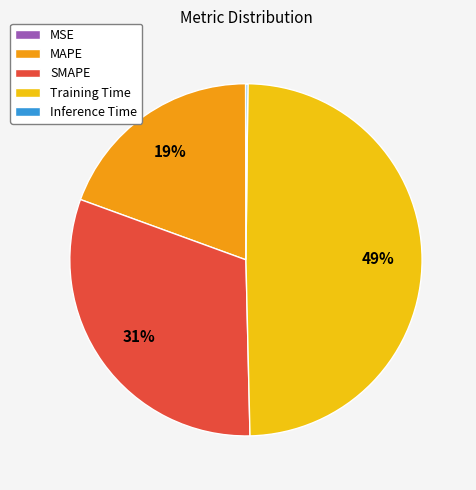

True or false: SMAPE accounts for 16% of the total.

False